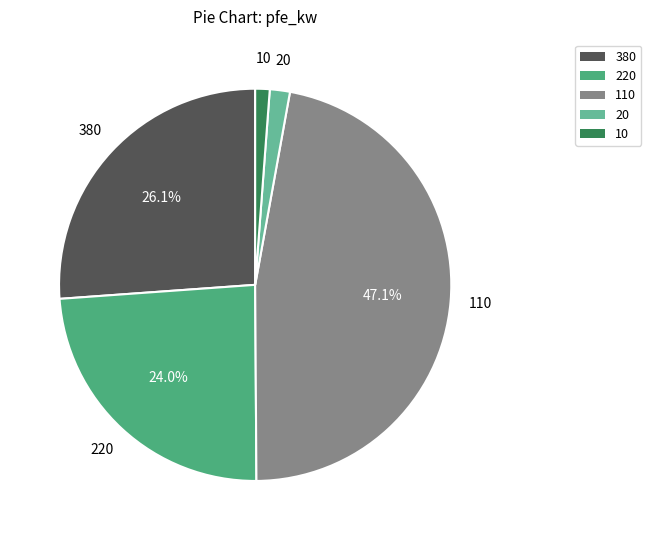

Is there any slice that represents more than half of the pie?

No